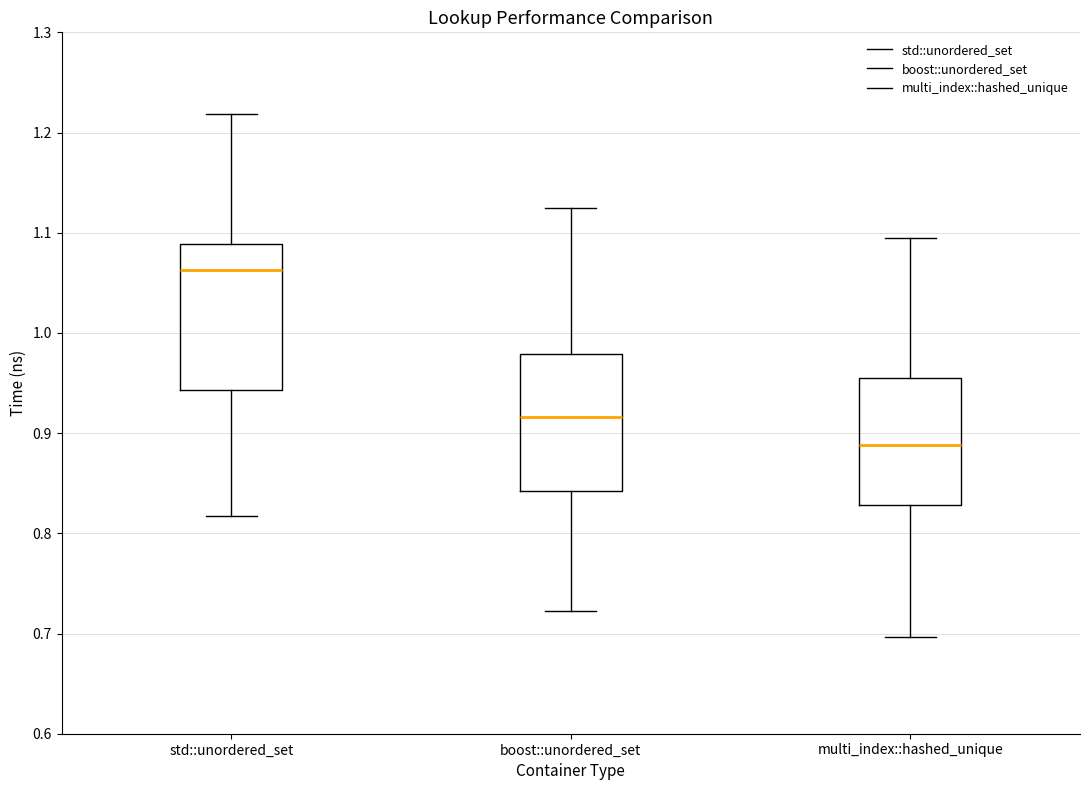

Reading left to right, read every box against the y-axis: the position of its median line, the range the box covers, and the ends of its whiskers. The values are not printed on the chart, so give them approximately, as read against the axis.

std::unordered_set: median 1.06, box 0.94 to 1.09, whiskers 0.82 to 1.22
boost::unordered_set: median 0.92, box 0.84 to 0.98, whiskers 0.72 to 1.13
multi_index::hashed_unique: median 0.89, box 0.83 to 0.96, whiskers 0.70 to 1.09